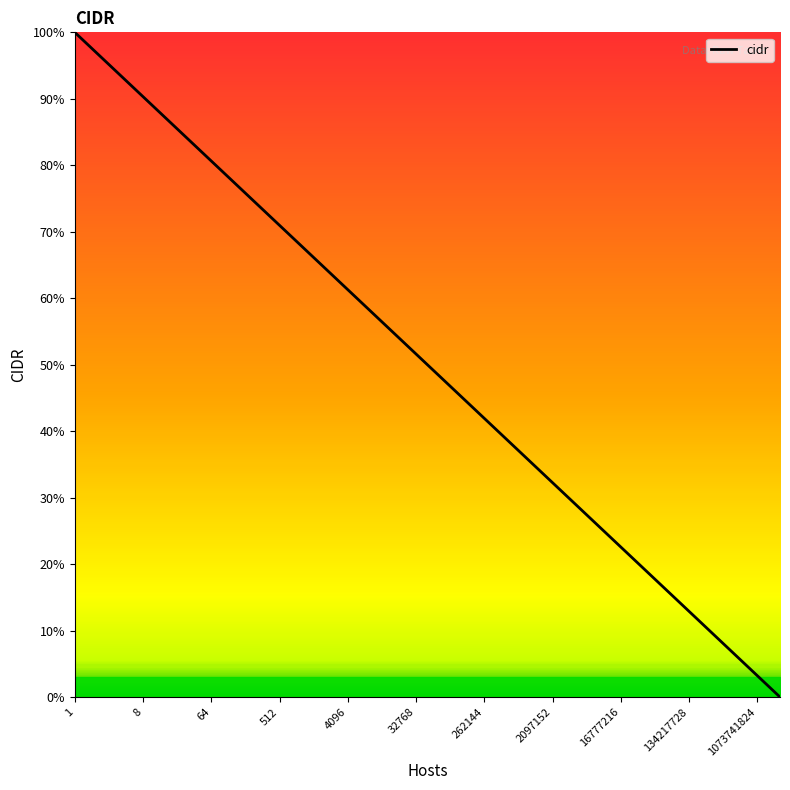

What is the difference between the maximum and minimum values?

100.0